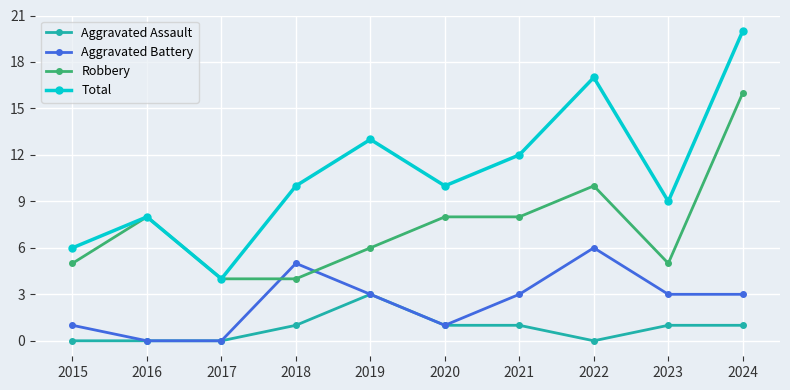

True or false: Total and Aggravated Battery cross at least once.

False